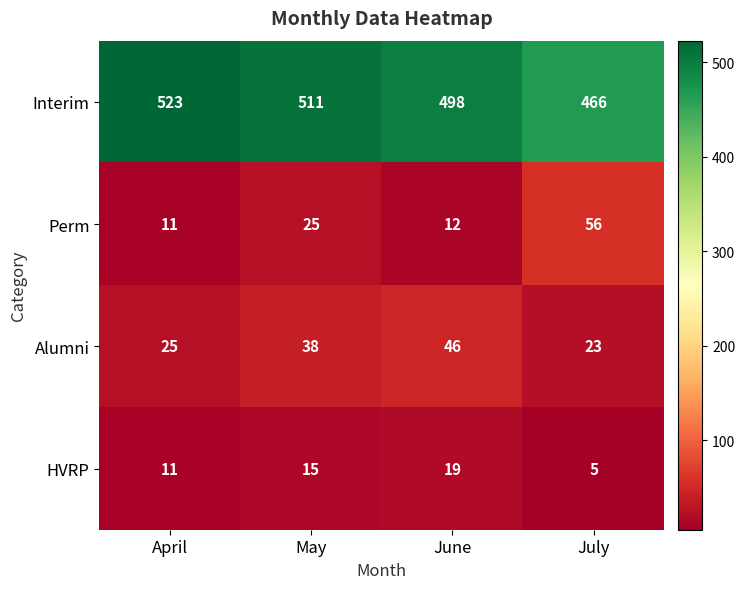

Which label corresponds to the smallest value in the chart?

July